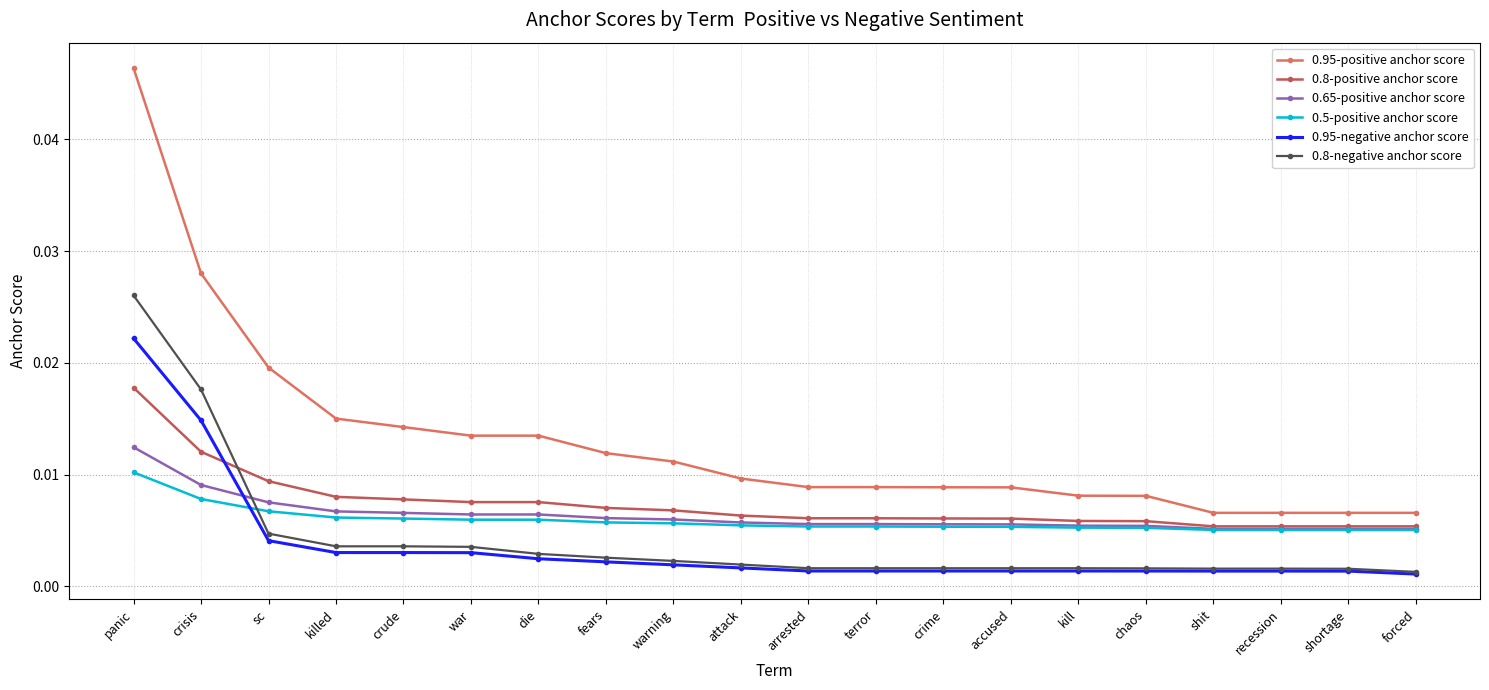

What position from the left is shit?

17